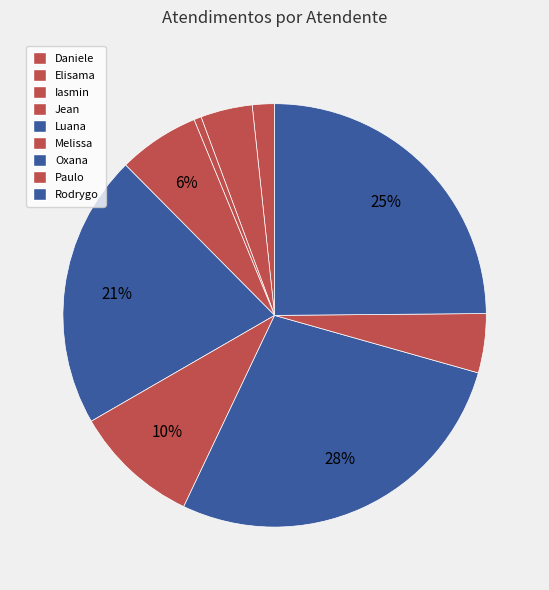

How many slices are in this pie chart?

9